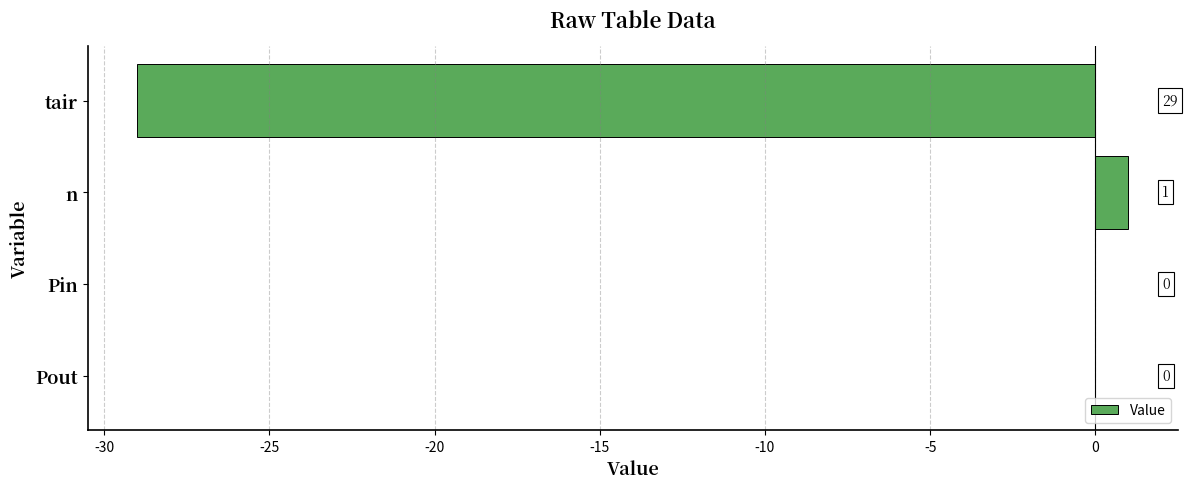

How many distinct data groups are displayed?

1